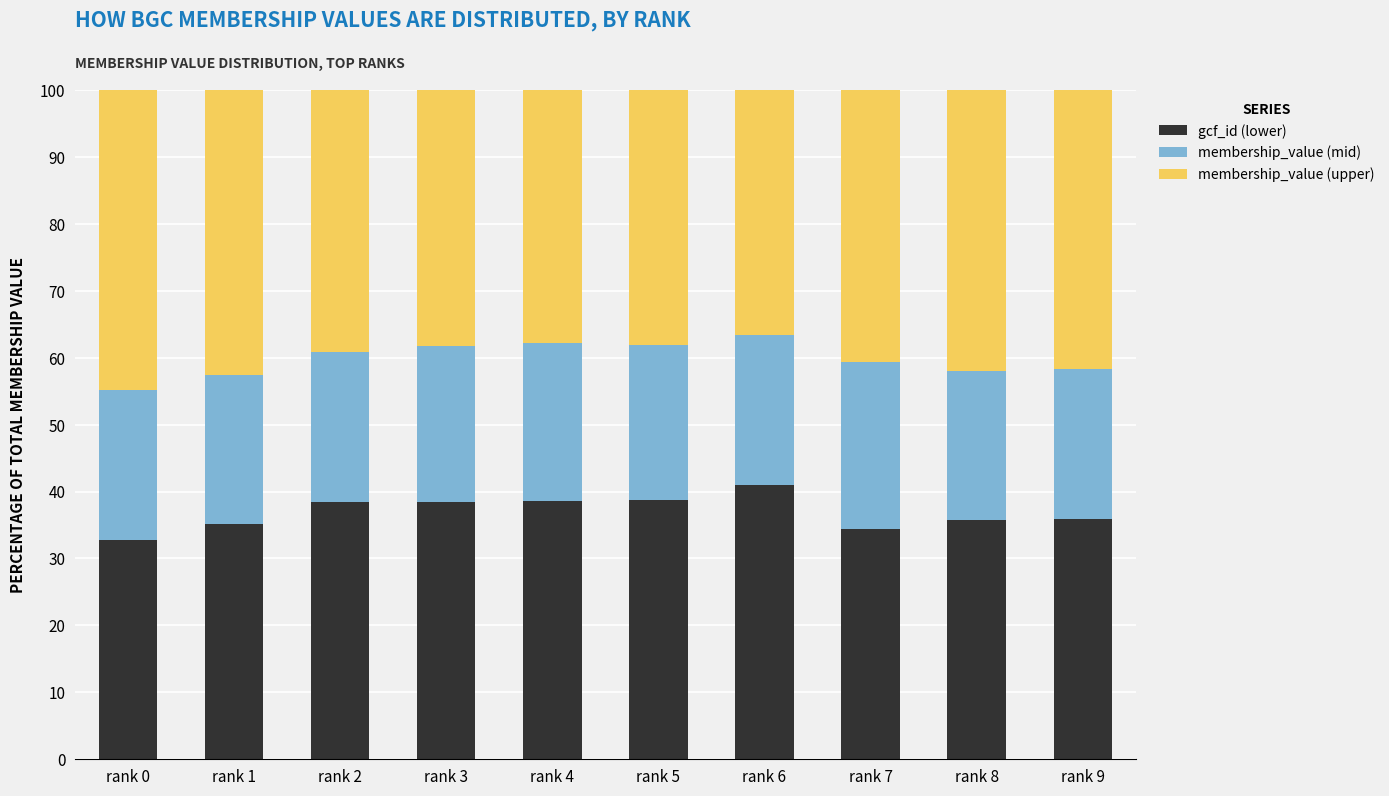

How many values in the gcf_id (lower) series are below 38?

5